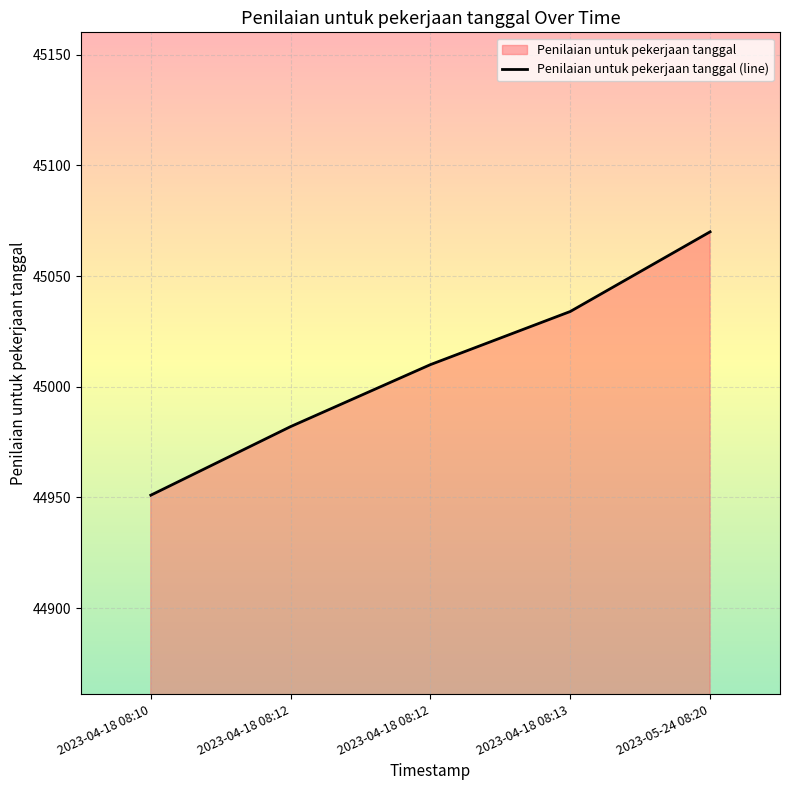

What is the ratio of the value at 2023-05-24 08:20 to the value at 2023-04-18 08:12?

1.0